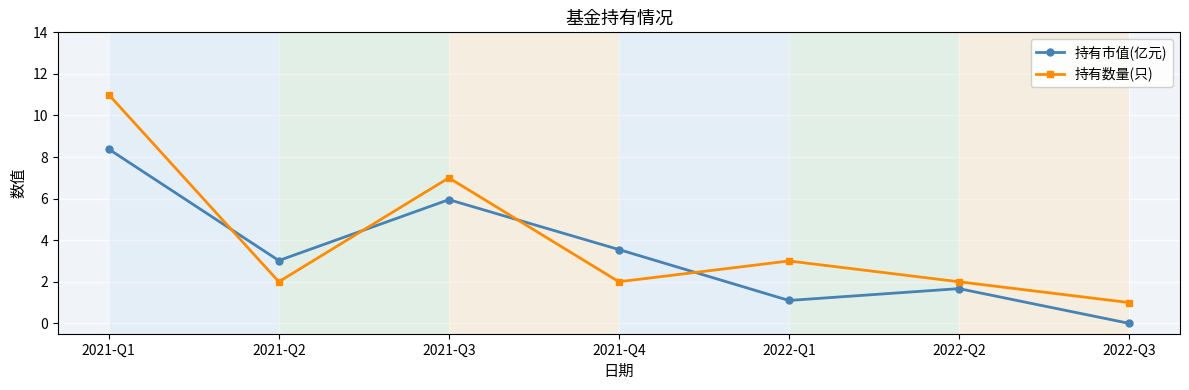

At which category is the sum across all series the highest?

2021-Q1